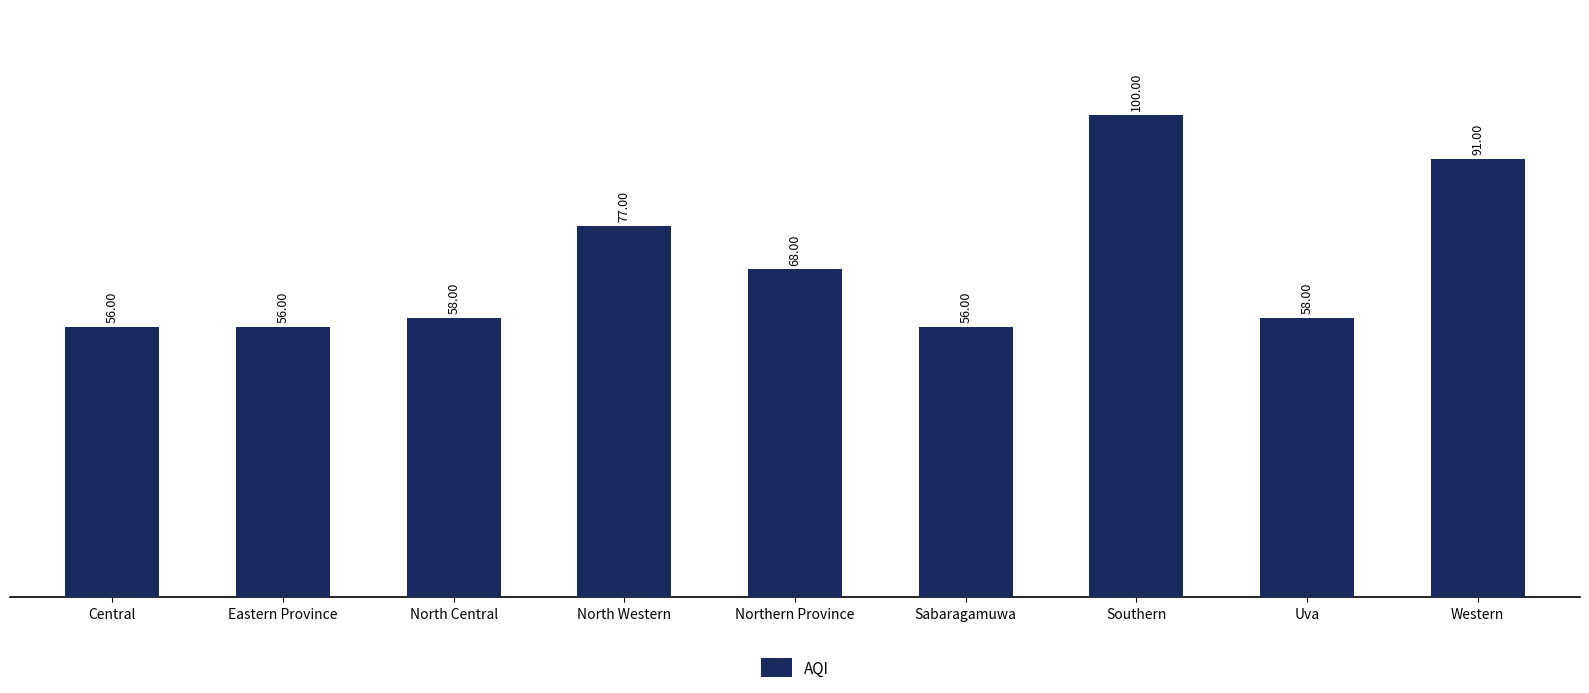

What is the label of the 9th bar from the right?

Central